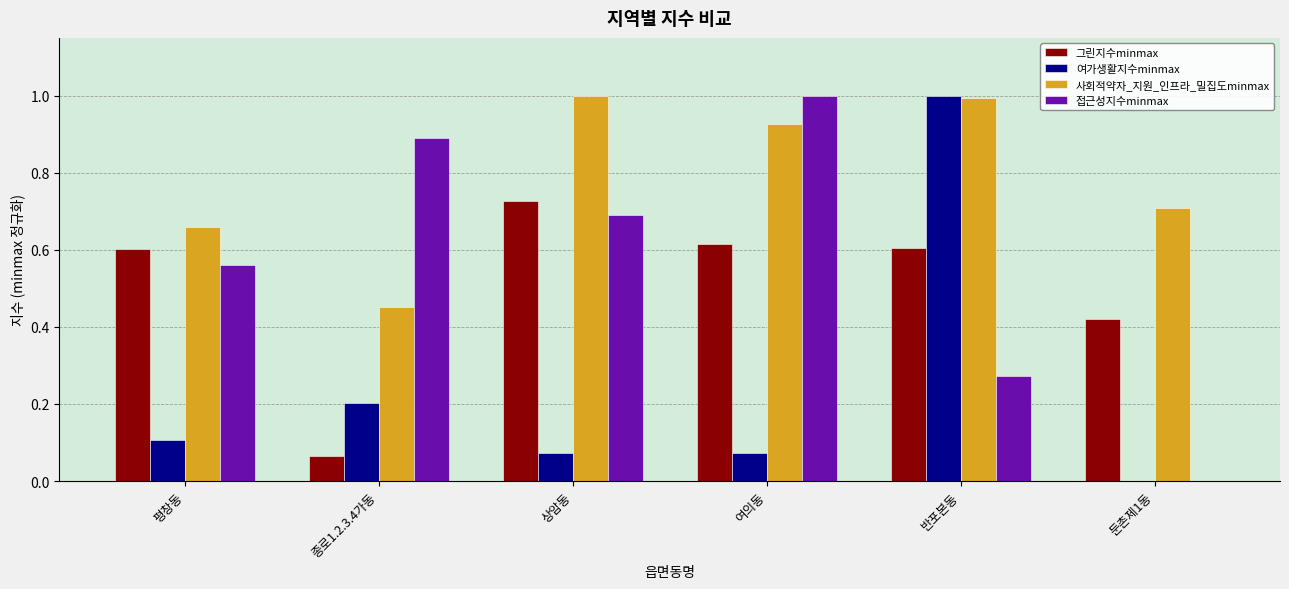

Which series changed the most between 여의동 and 둔촌제1동?

접근성지수minmax